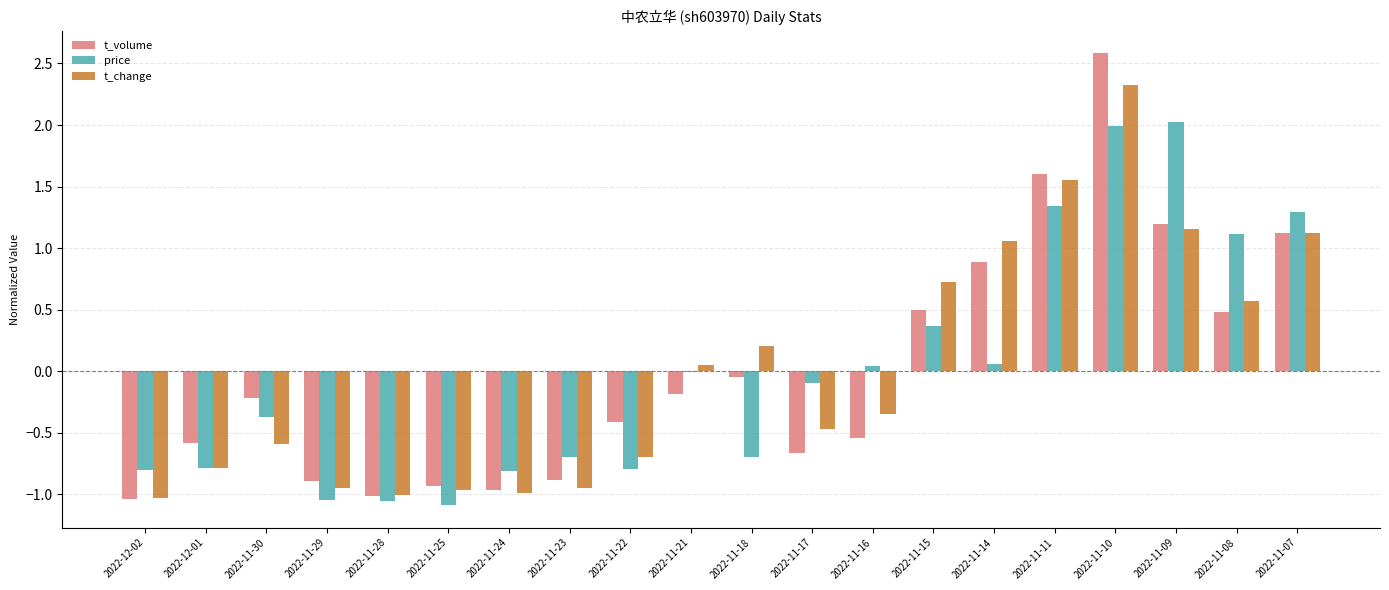

The value of price at 2022-11-18 is -0.3. True or false?

False